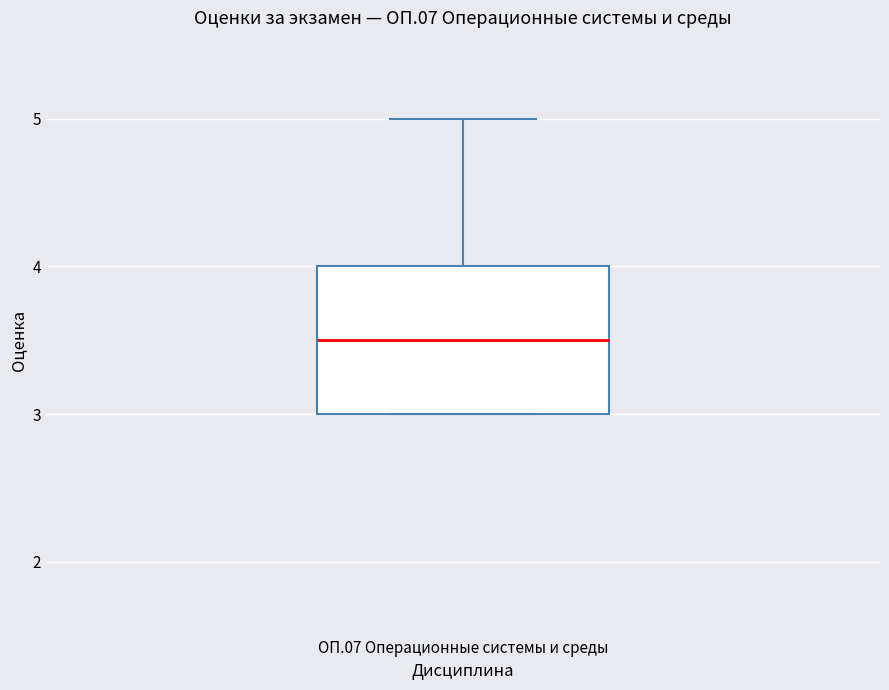

Where is the upper edge of the box for ОП.07 Операционные системы и среды on the y-axis? The values are not printed on the chart, so give them approximately, as read against the axis.

4.0